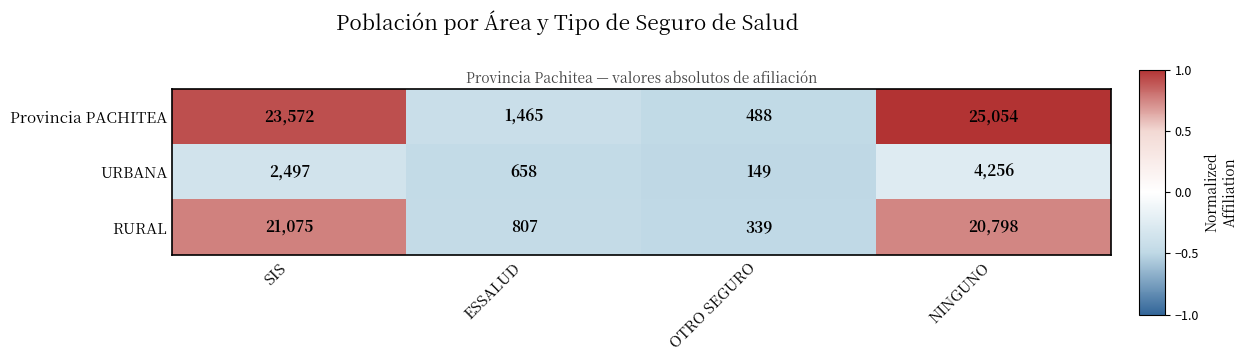

What is the average value of the URBANA series?

1890